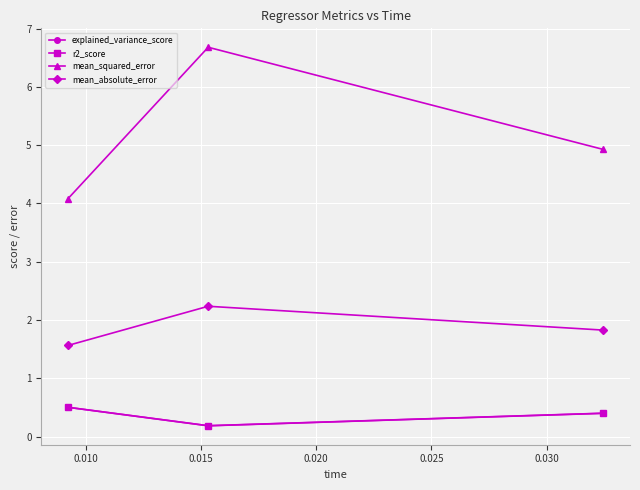

Which series has the largest total across all categories?

mean_squared_error